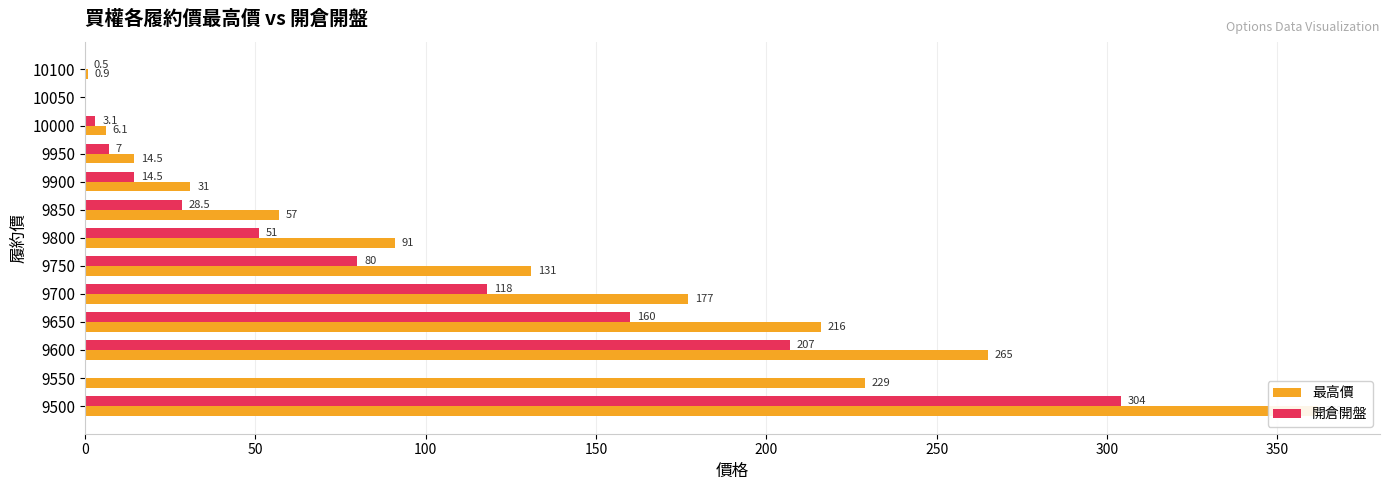

How many values in the 開倉開盤 series exceed 28?

7